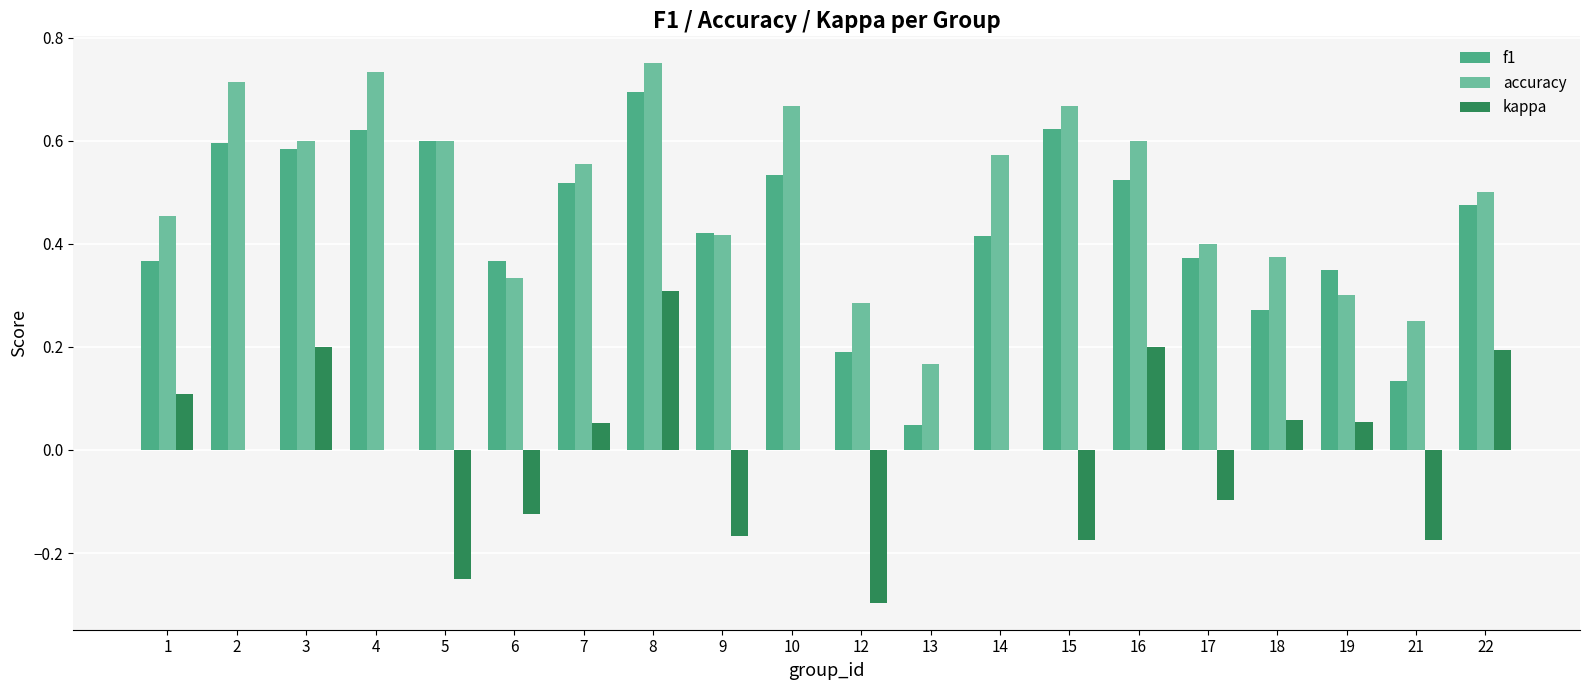

Are the bars grouped side by side (vs. stacked)?

Yes